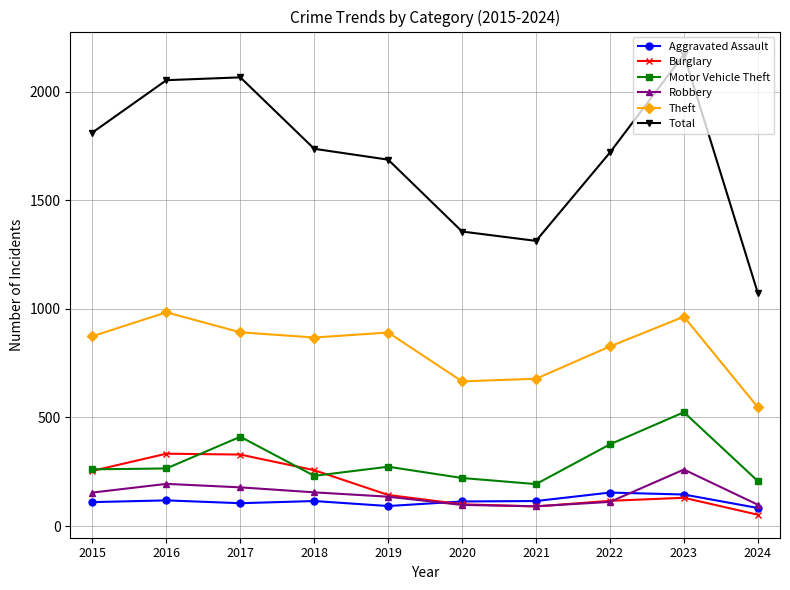

Which series has the largest range (max minus min)?

Total